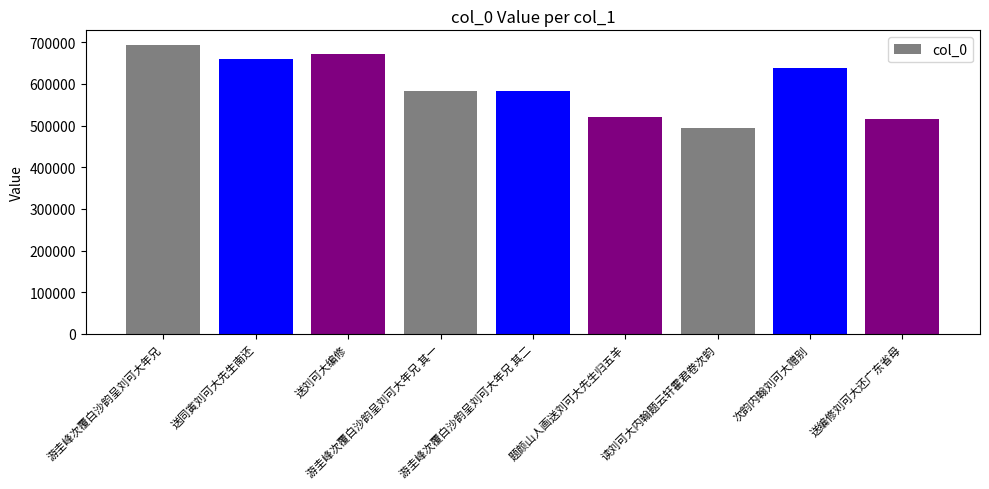

How many data points does each series have?

9